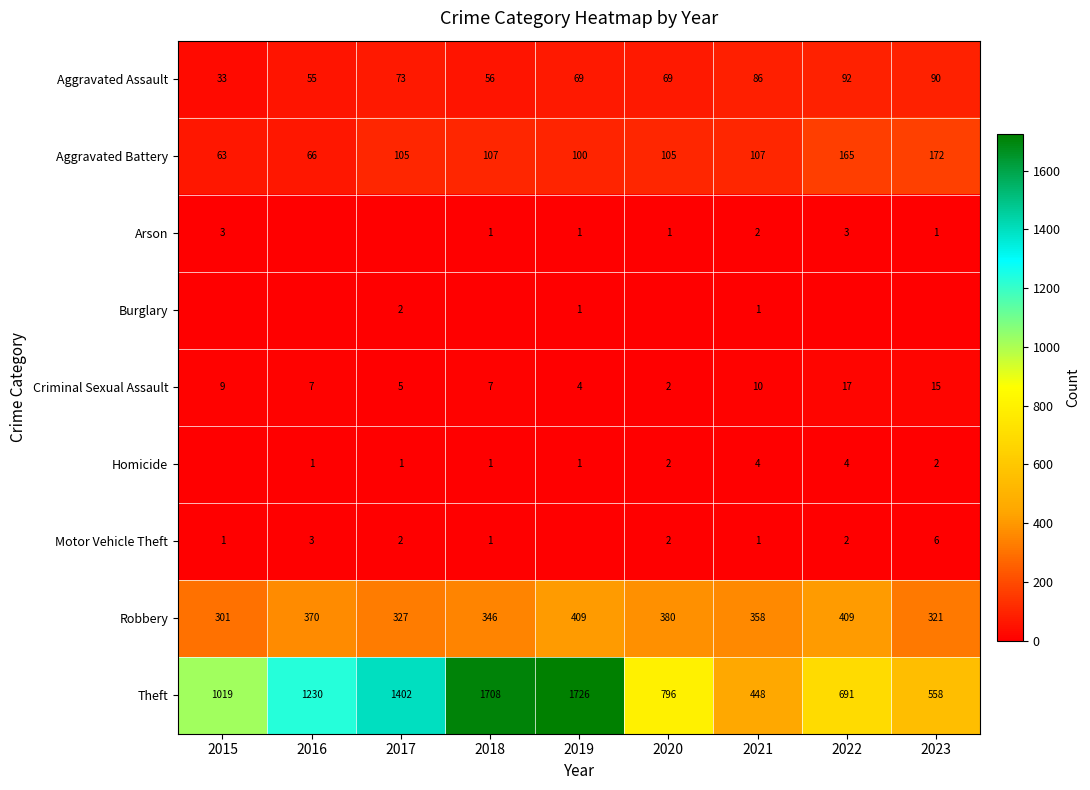

Where is Robbery nearest to the value 355?

2021